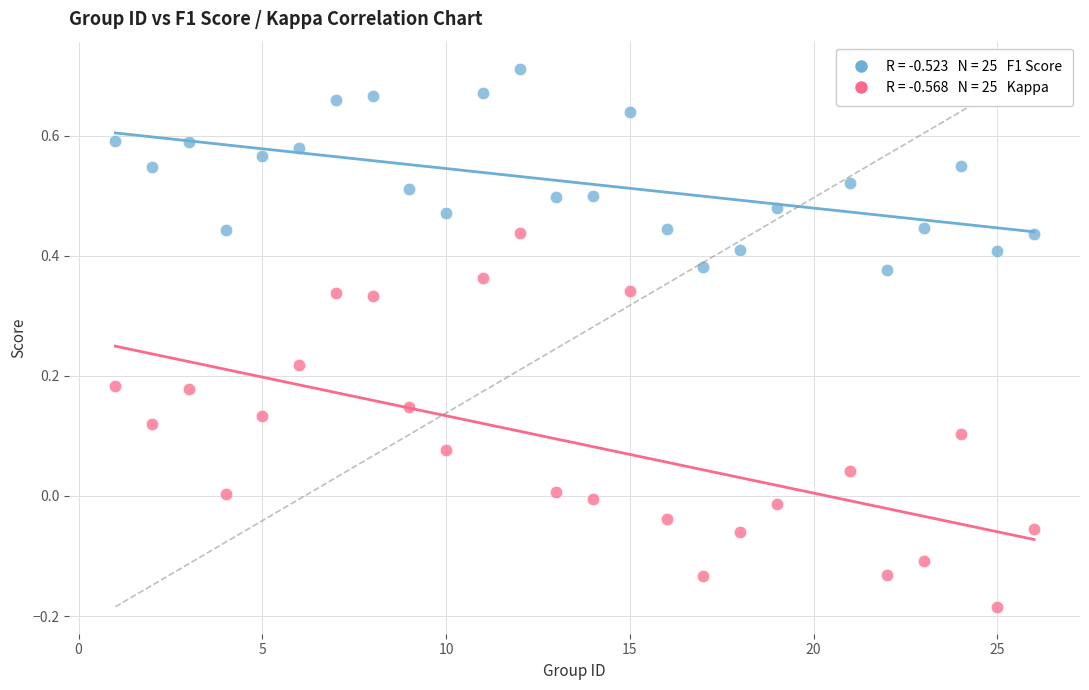

Across all data points, what is the range of Y values (max minus min)?

0.9